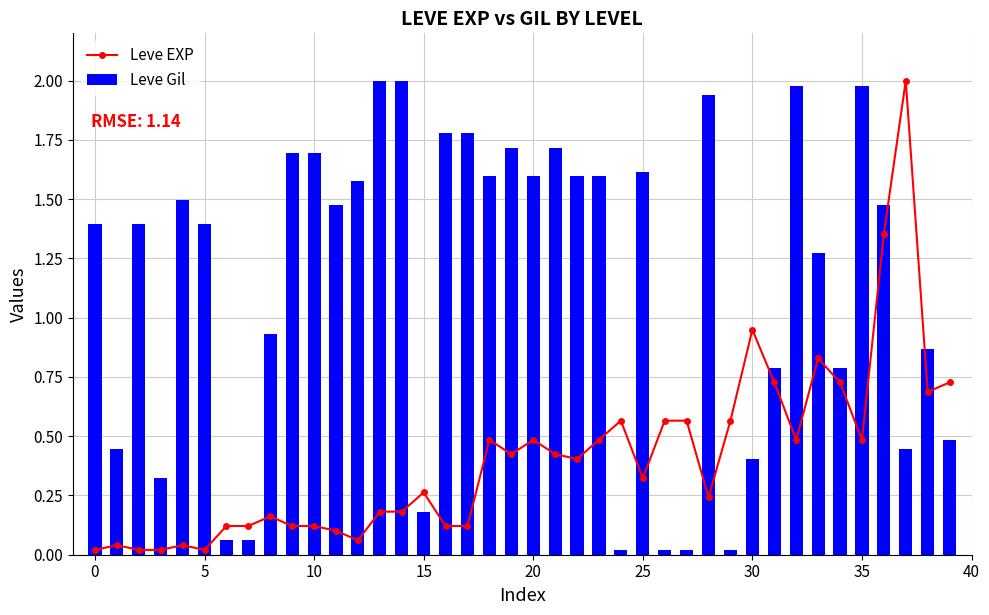

What is the sum of all Leve Gil values?

45.6